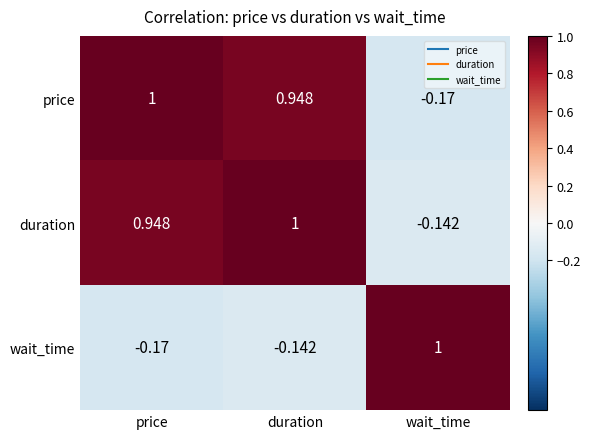

How many values in price are above zero?

2